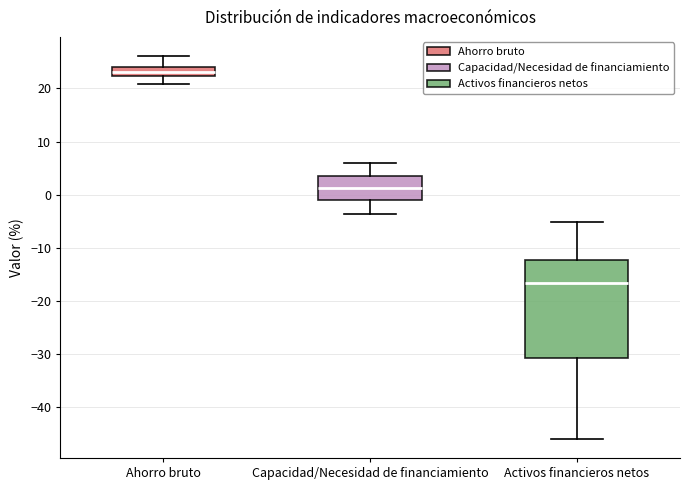

Reading left to right, read every box against the y-axis: the position of its median line, the range the box covers, and the ends of its whiskers. The values are not printed on the chart, so give them approximately, as read against the axis.

Ahorro bruto: median 23, box 22 to 24, whiskers 21 to 26
Capacidad/Necesidad de financiamiento: median 1, box -1 to 3, whiskers -4 to 6
Activos financieros netos: median -17, box -31 to -12, whiskers -46 to -5